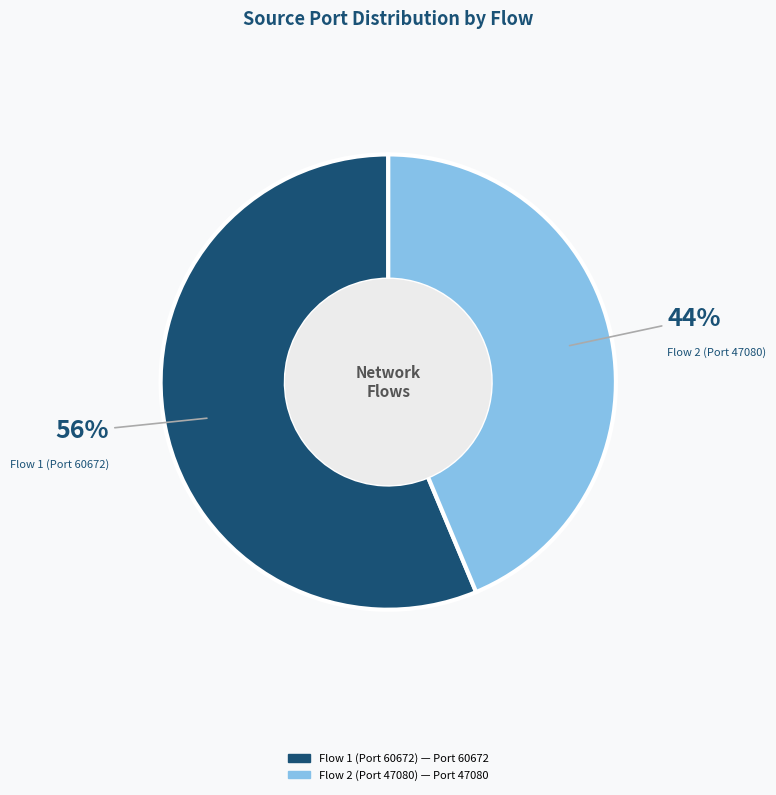

To the nearest percent, what is the combined percentage of Flow 1 (Port 60672) and Flow 2 (Port 47080)?

100%